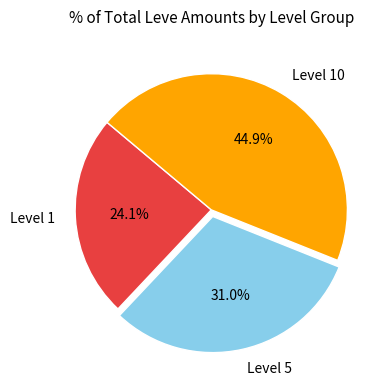

Between Level 5 and Level 10, which is larger?

Level 10